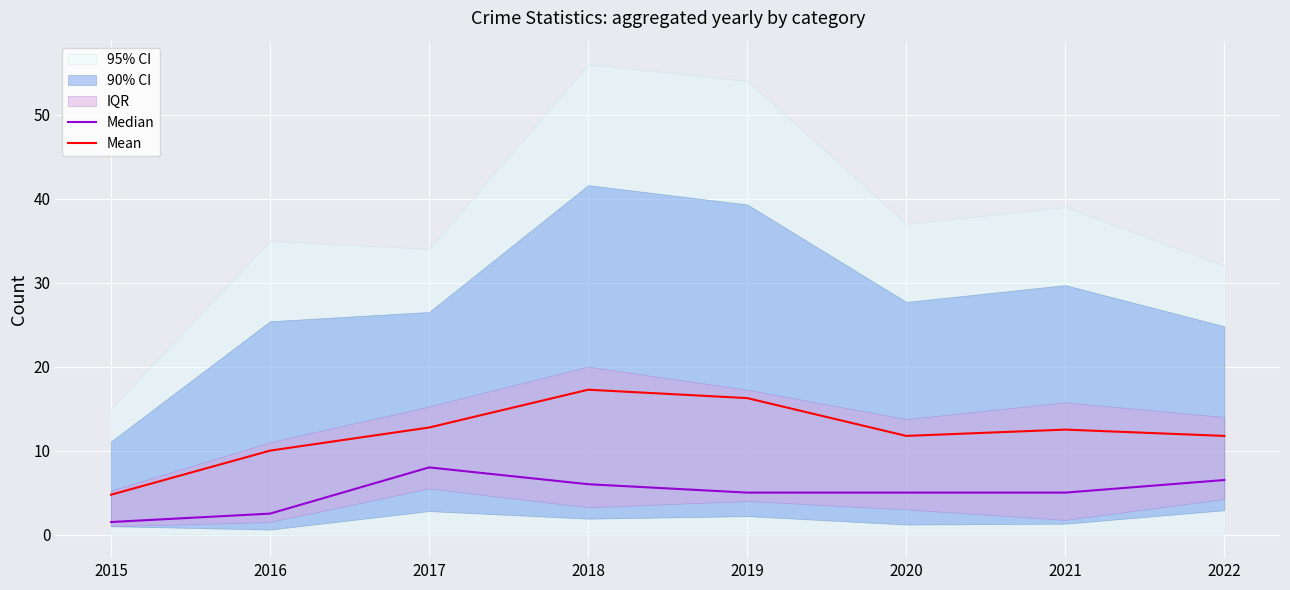

Where does the Mean series first go above 12?

2017